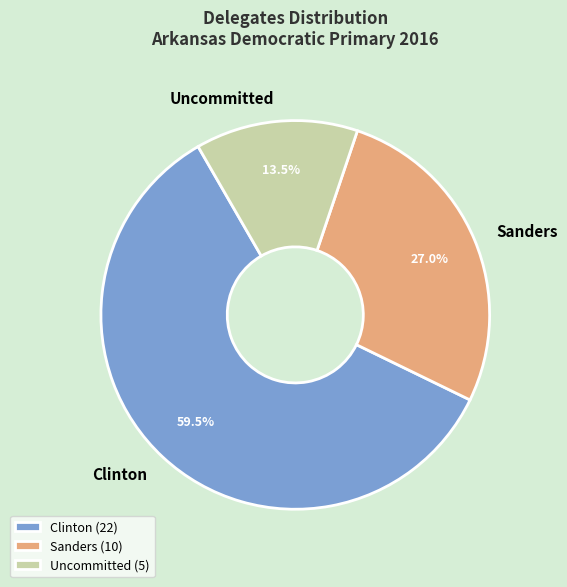

To the nearest percent, what is the difference between the Sanders and Clinton slice percentages?

32%